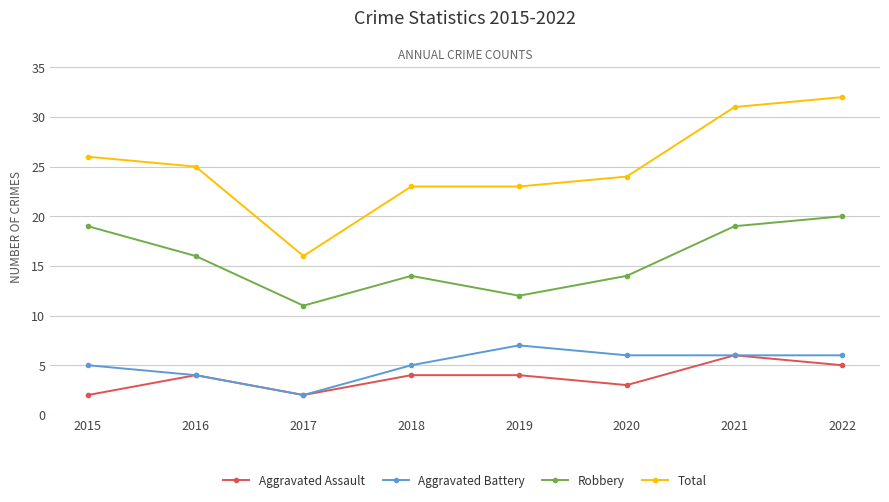

What is the value of the Aggravated Battery point at the 5th from the left?

7